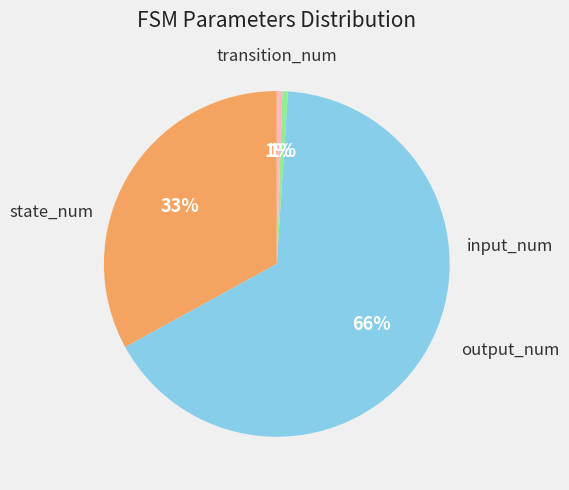

Is there a majority slice in this chart?

Yes